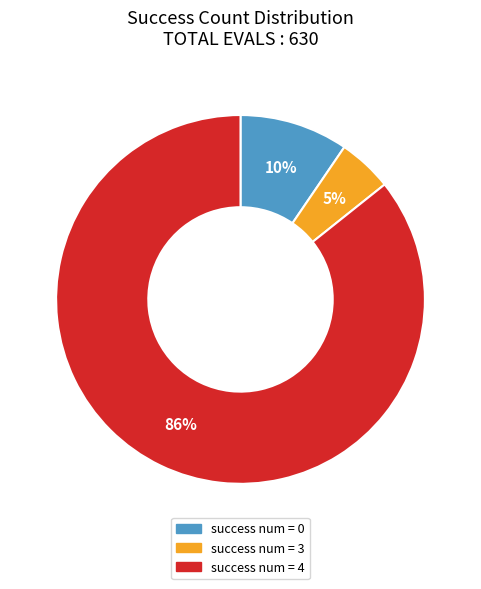

Is it true that success num = 0 is 3% of the pie?

False